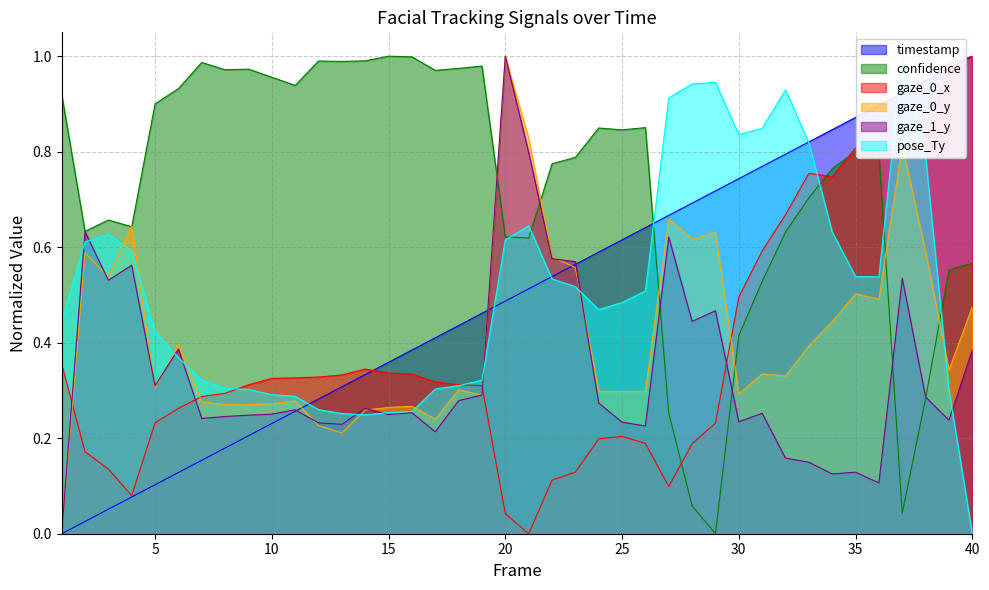

Read the pose_Ty value at 13.

0.3